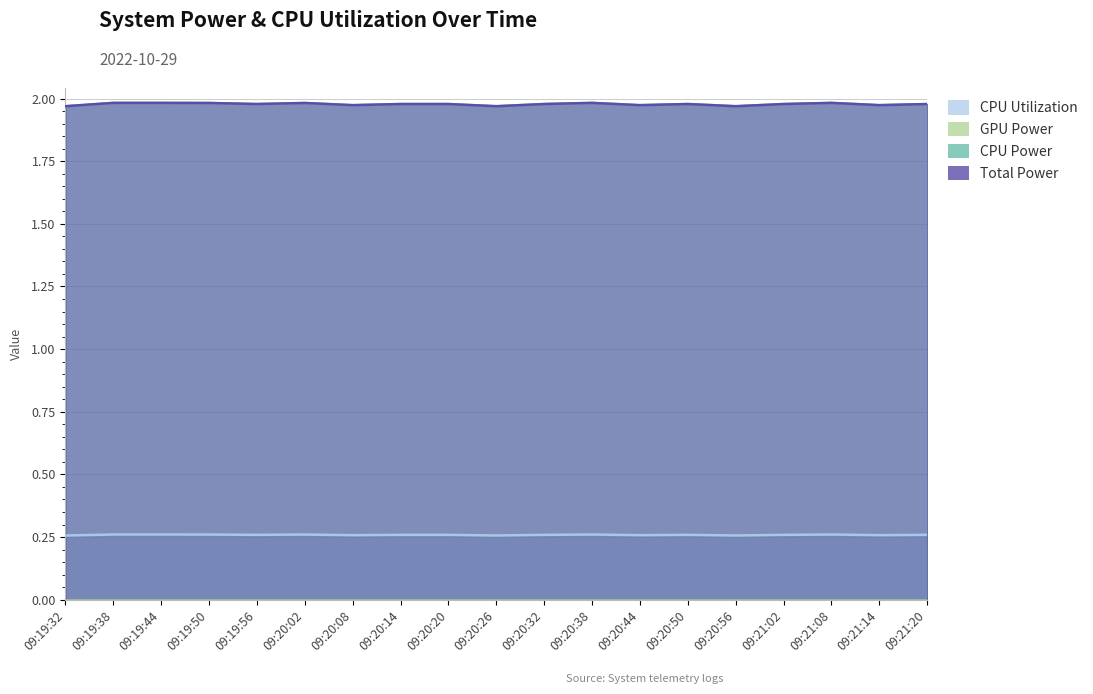

What is the maximum value shown in the chart?

2.0